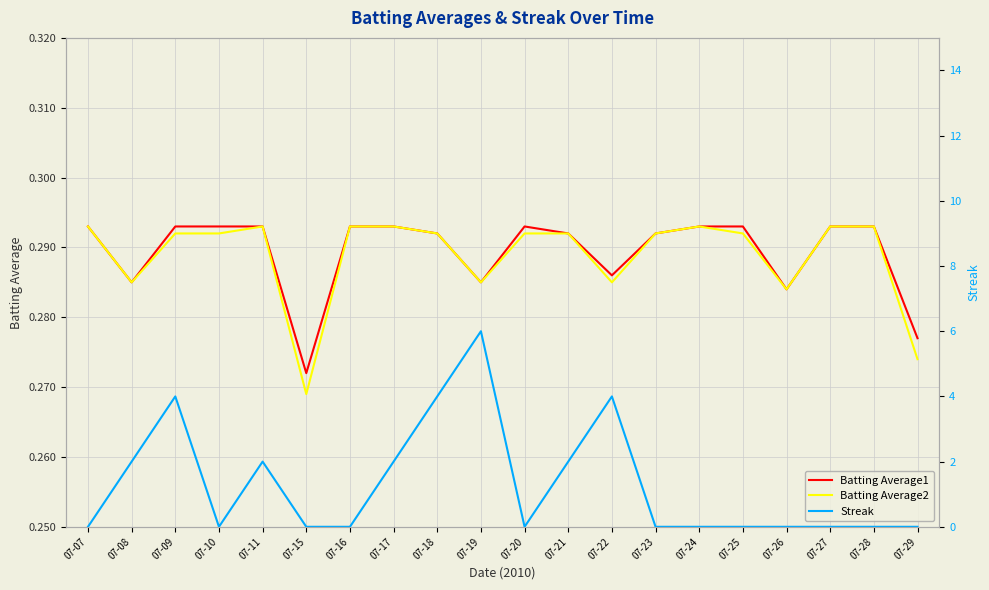

Is the value of Batting Average1 at 07-10 greater than the value of Batting Average2 at 07-19?

Yes